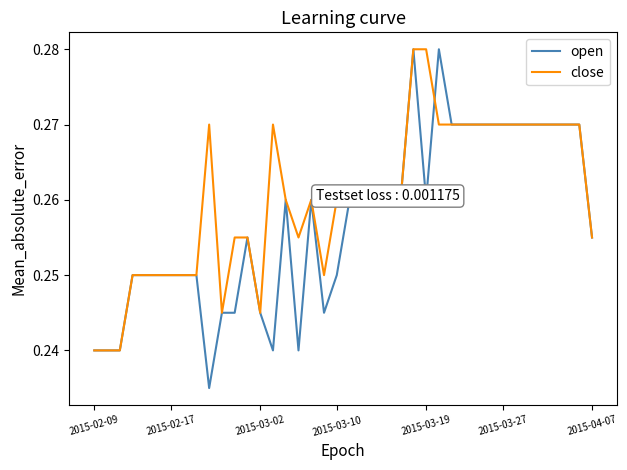

Rank the series by their average value, from highest to lowest.

close, open